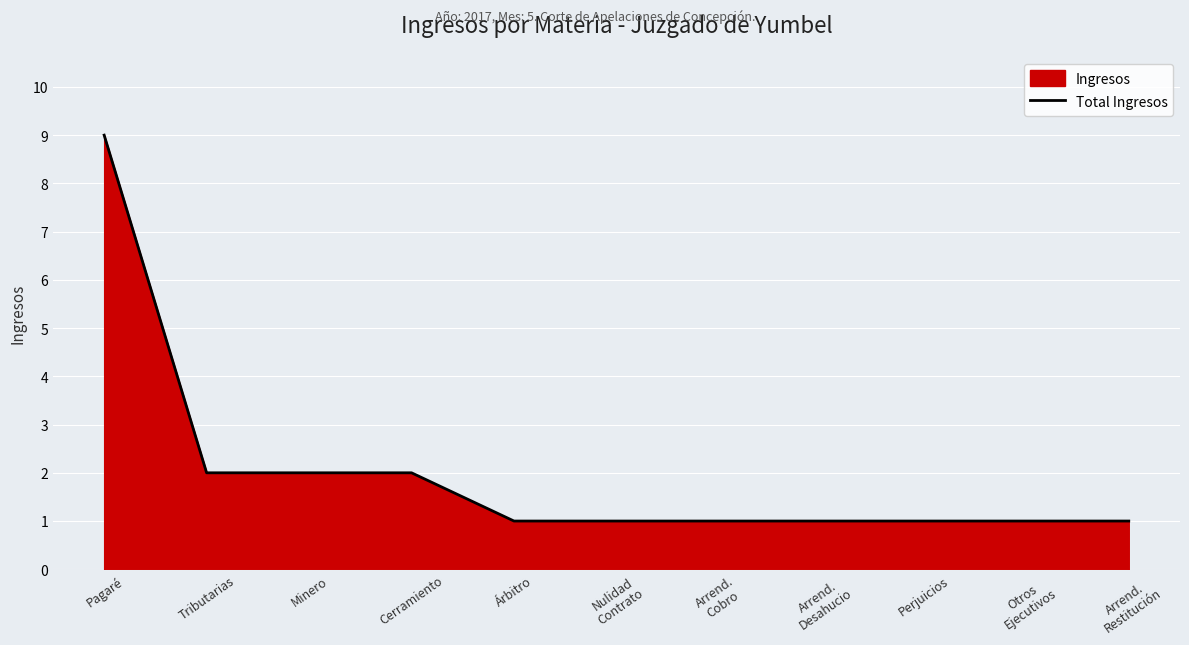

What is the average value?

2